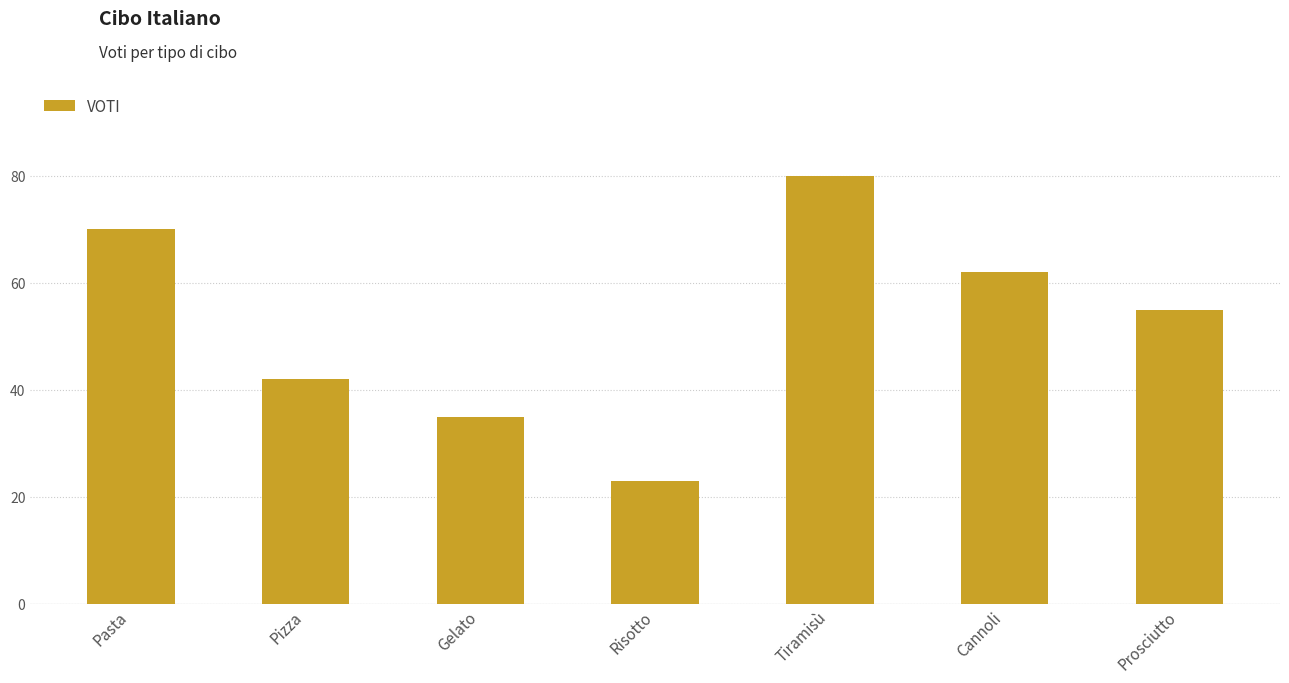

Count the values in the range 35 to 70.

5